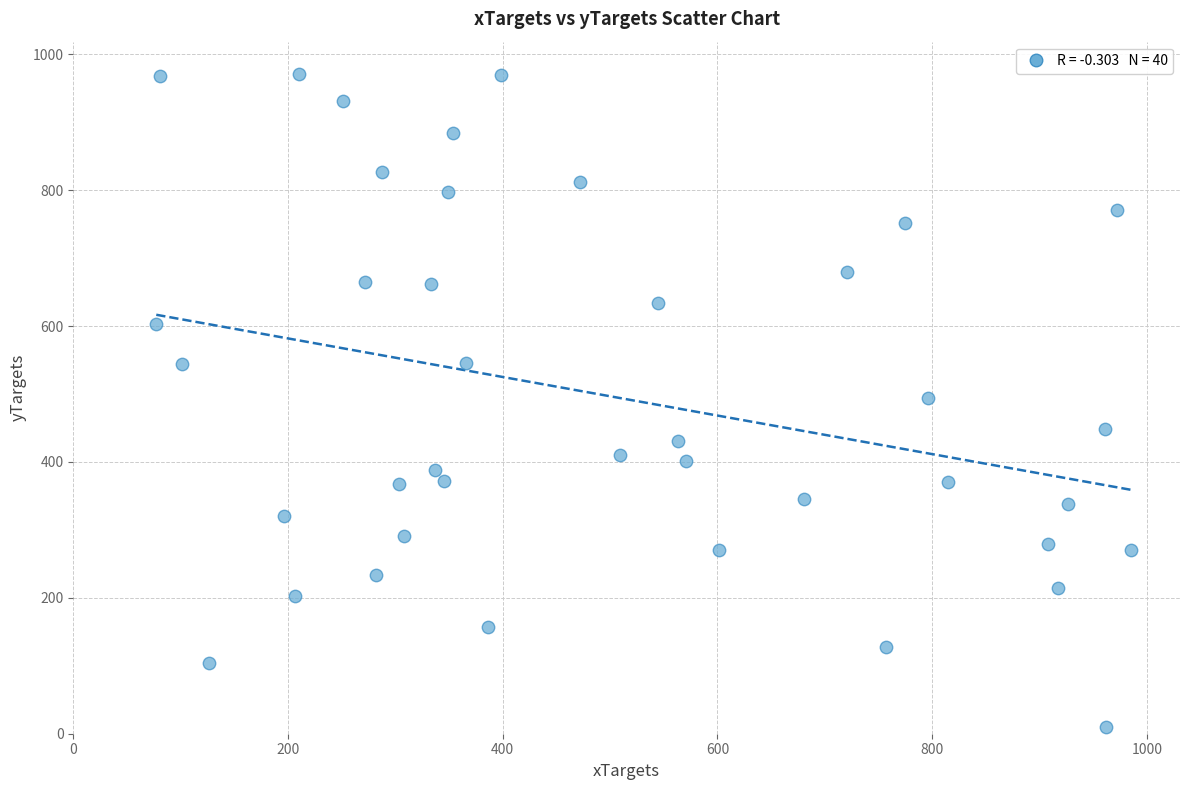

What is the range of X values (max minus min)?

908.1